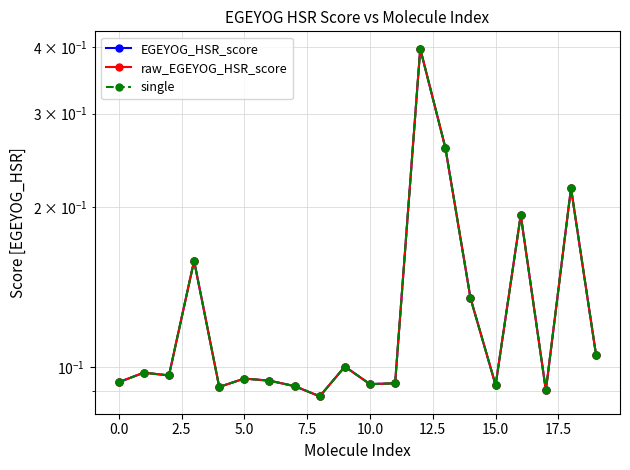

True or false: EGEYOG_HSR_score and raw_EGEYOG_HSR_score cross at least once.

False